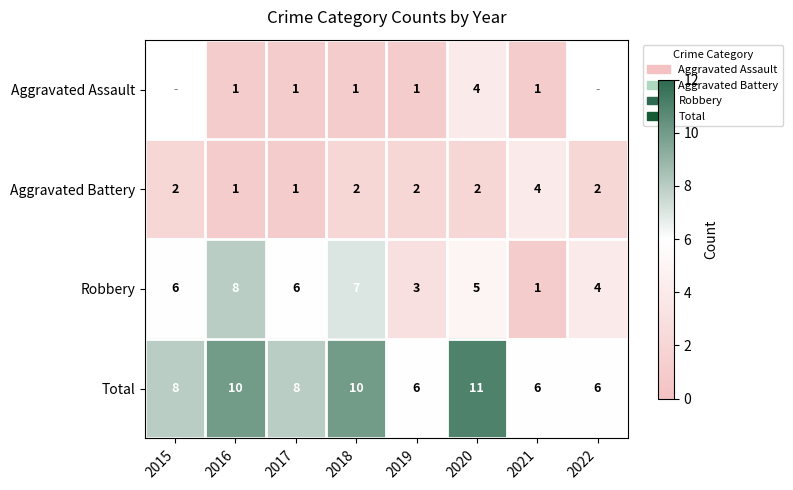

How many Robbery values are between 4 and 7?

5